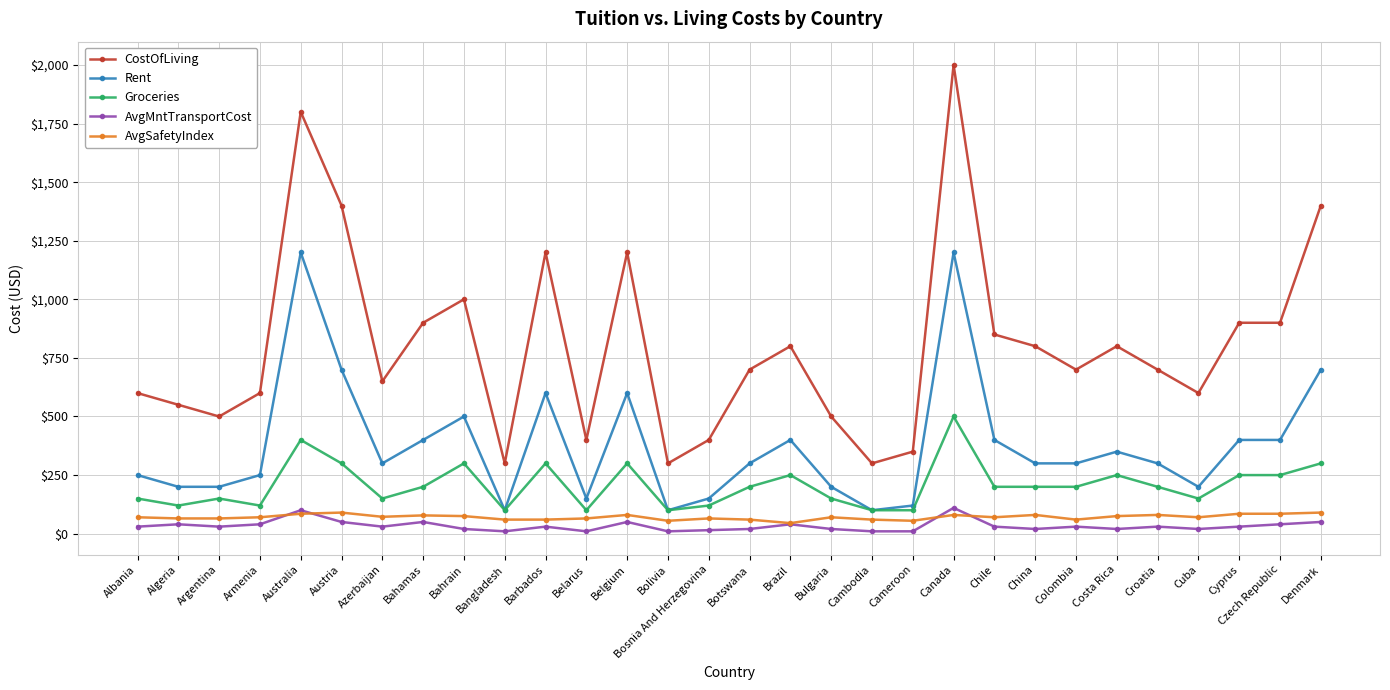

Which series changed the most between Argentina and Costa Rica?

CostOfLiving